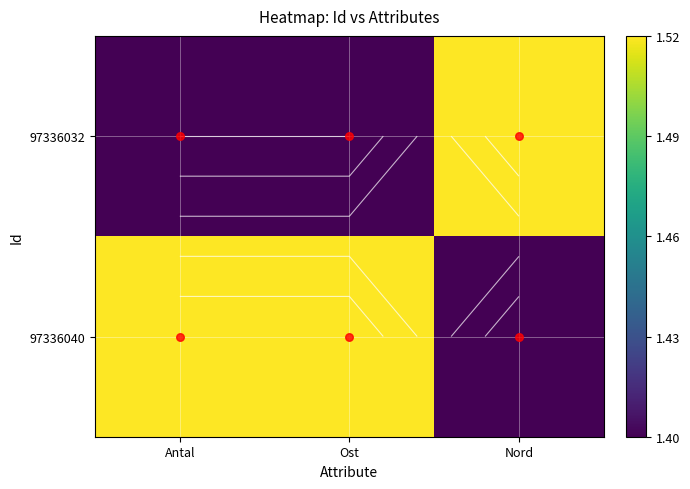

The 97336032 series shows 1 at Antal. True or false?

False